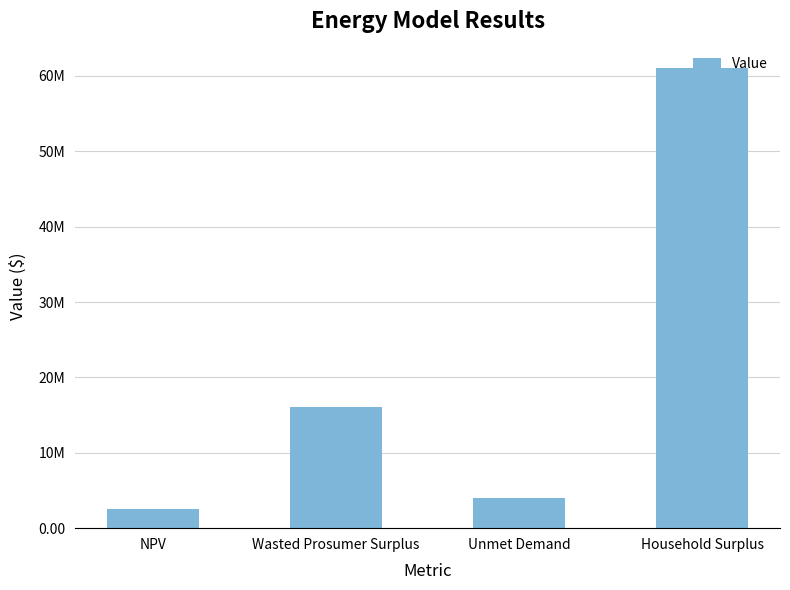

The chart shows a value of 5662059.4 at Unmet Demand. True or false?

False